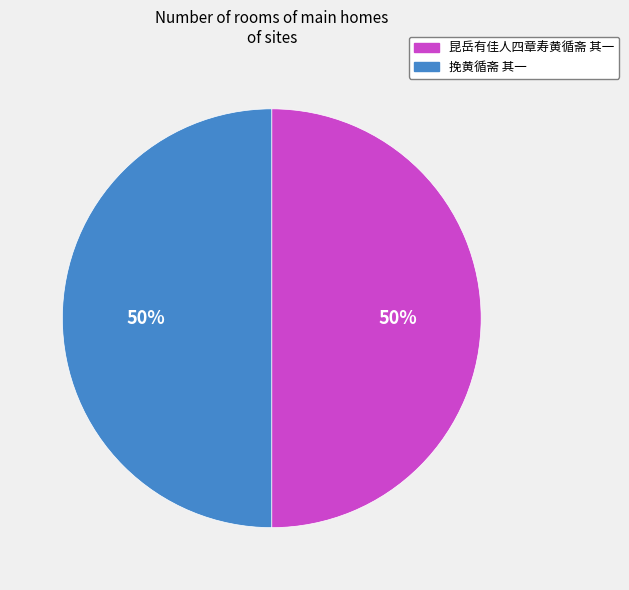

What is the ratio of the value at 挽黄循斋 其一 to the value at 昆岳有佳人四章寿黄循斋 其一?

1.0